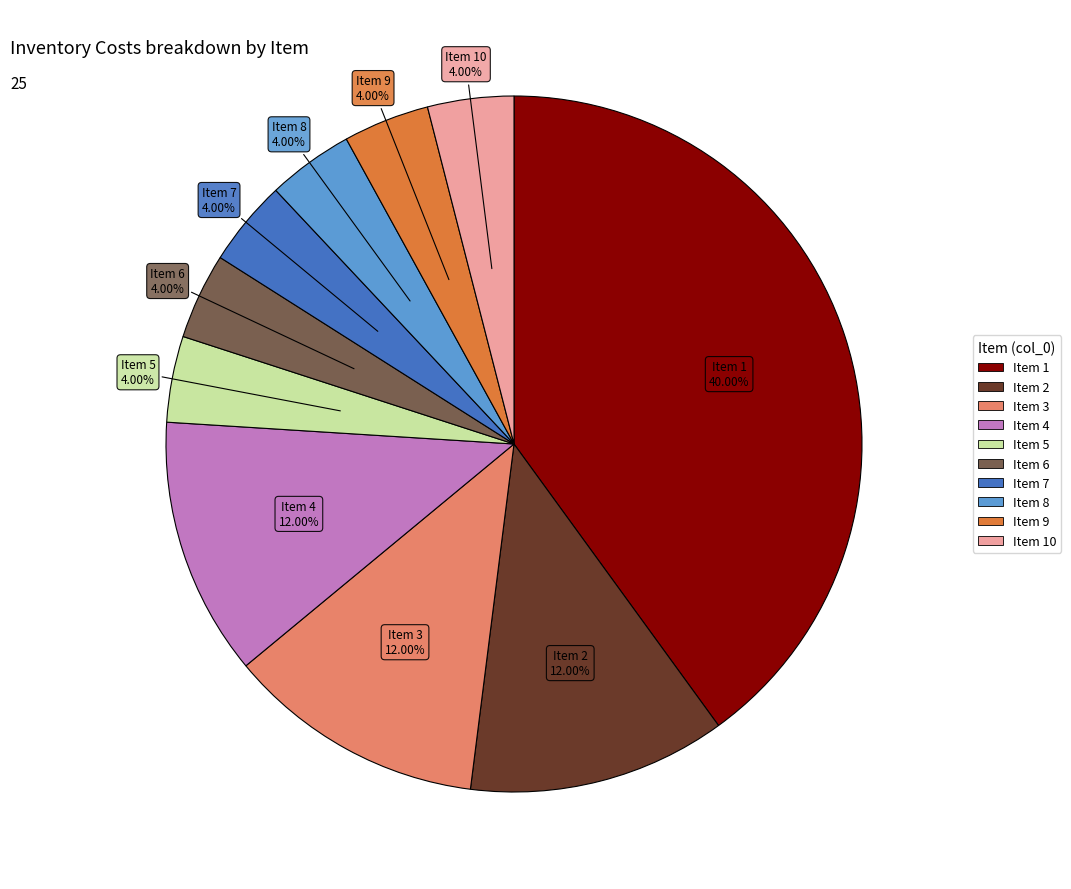

Does any single category account for the majority?

No